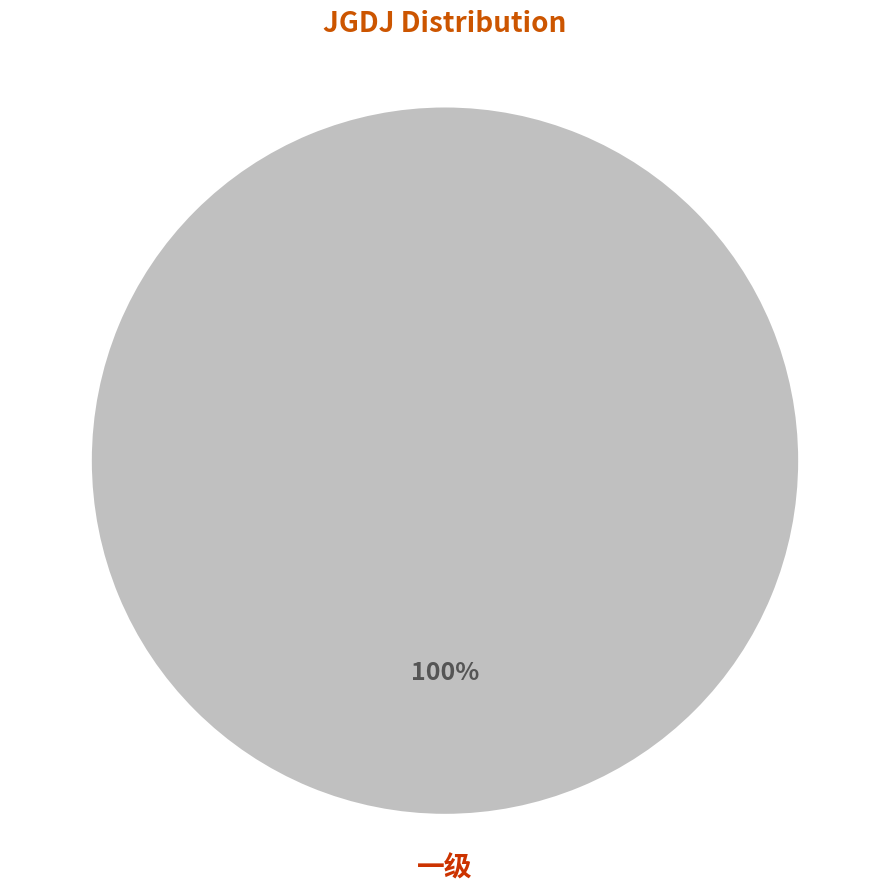

Which slice represents more than half of the pie?

一级